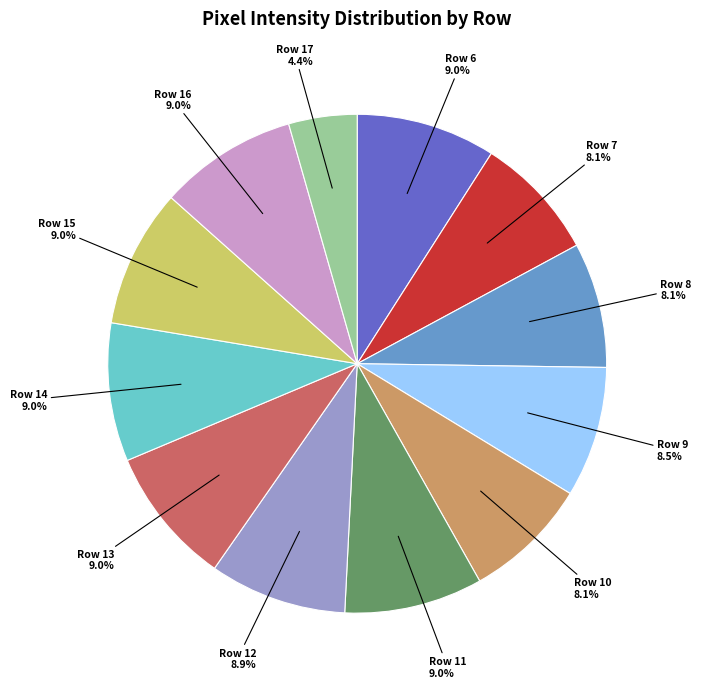

Which has a higher value, Row 17 or Row 14?

Row 14